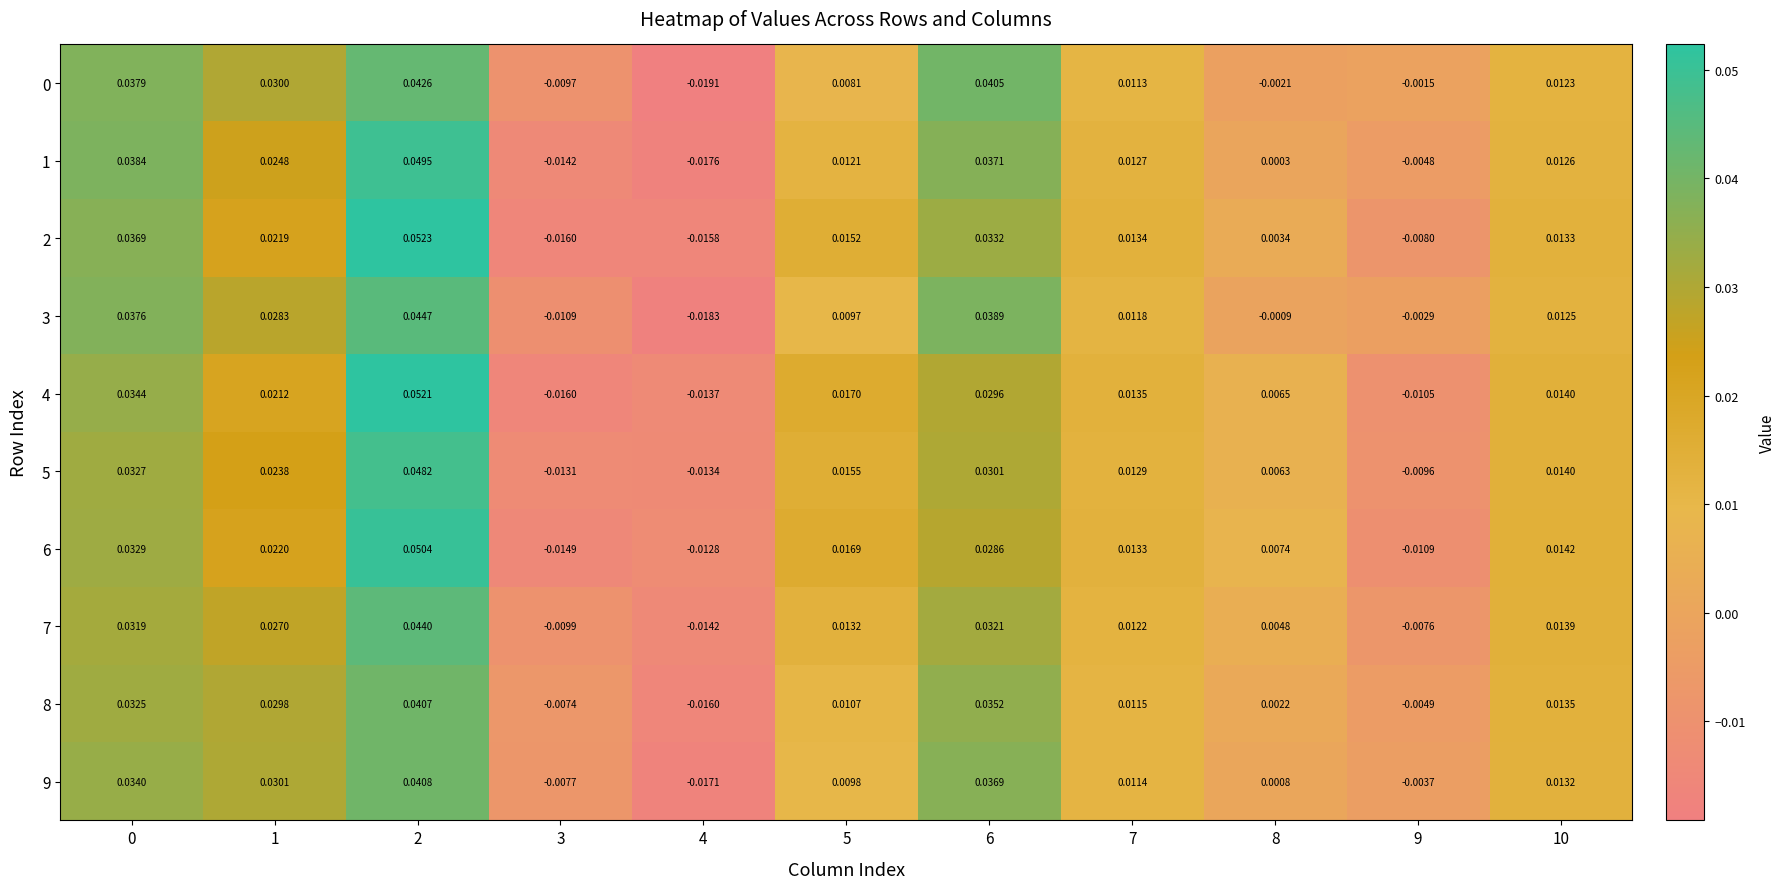

Is the value of 1 at 4 greater than the value of 5 at 2?

No